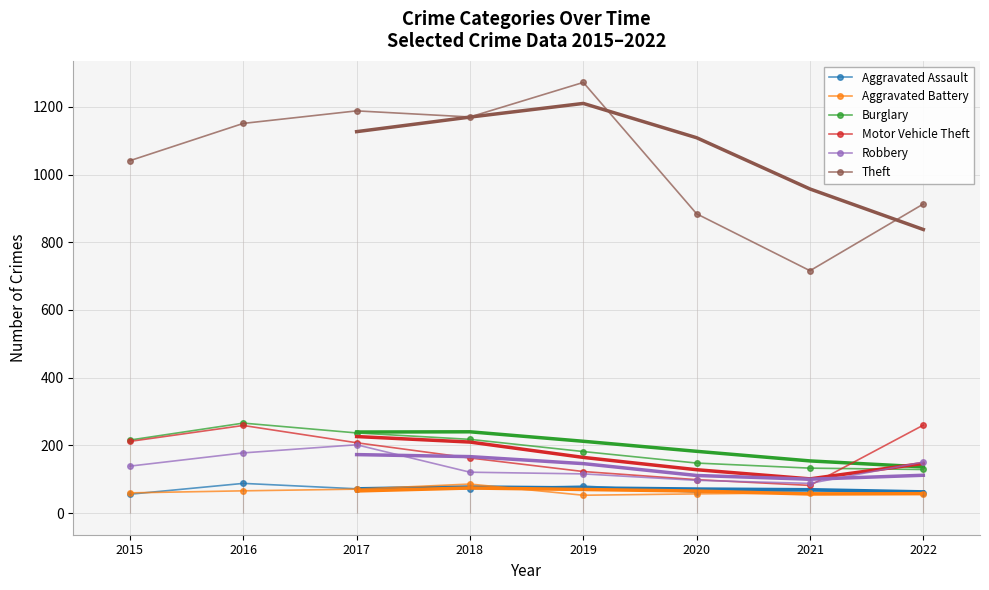

What is the approximate value of Aggravated Battery at 2017, to the nearest 10?

70